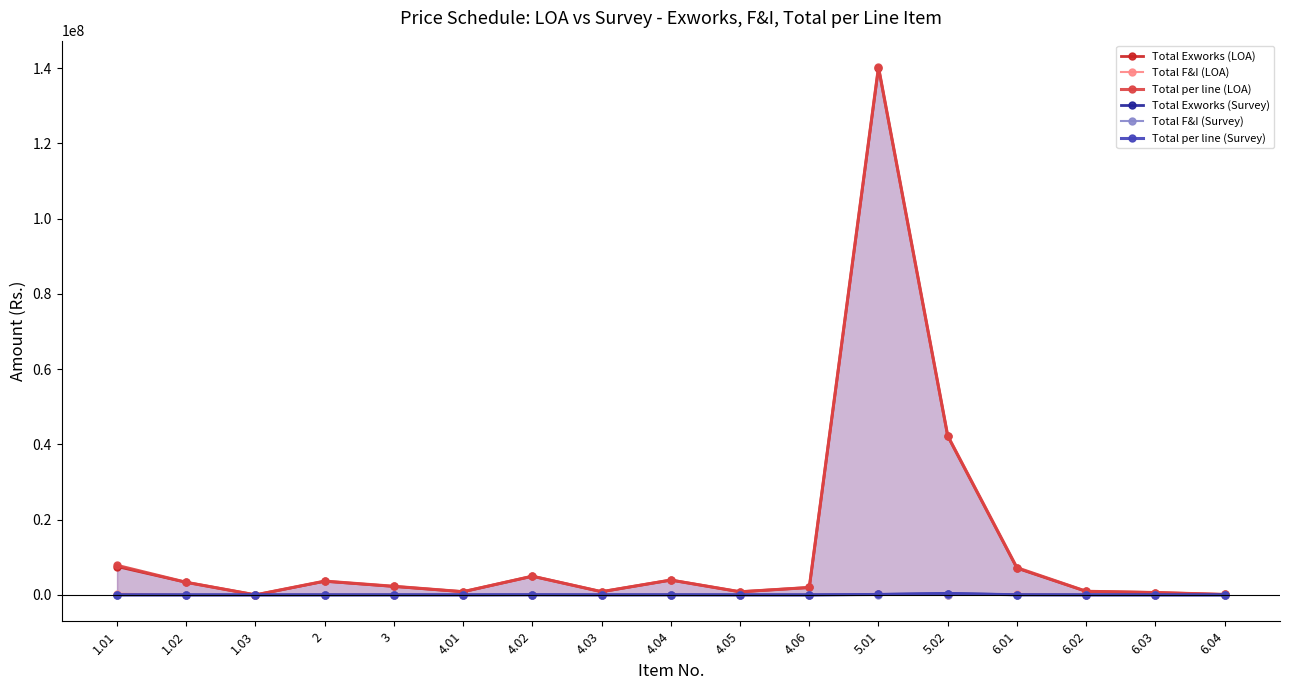

List the labels in order of Total F&I (Survey) value, largest first.

5.02, 6.01, 1.01, 3, 6.02, 5.01, 2, 6.03, 6.04, 1.02, 1.03, 4.01, 4.02, 4.03, 4.04, 4.05, 4.06